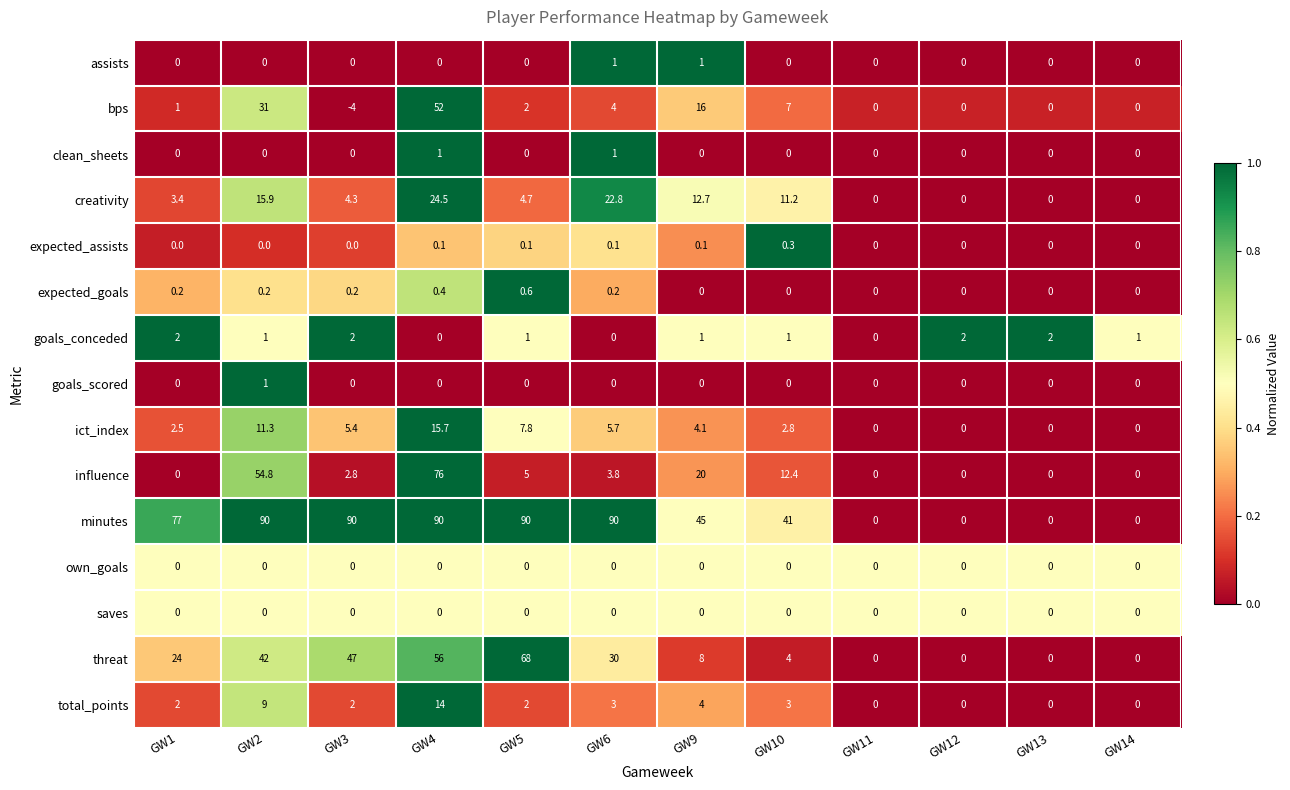

True or false: threat has a value of 98.5 at GW5.

False